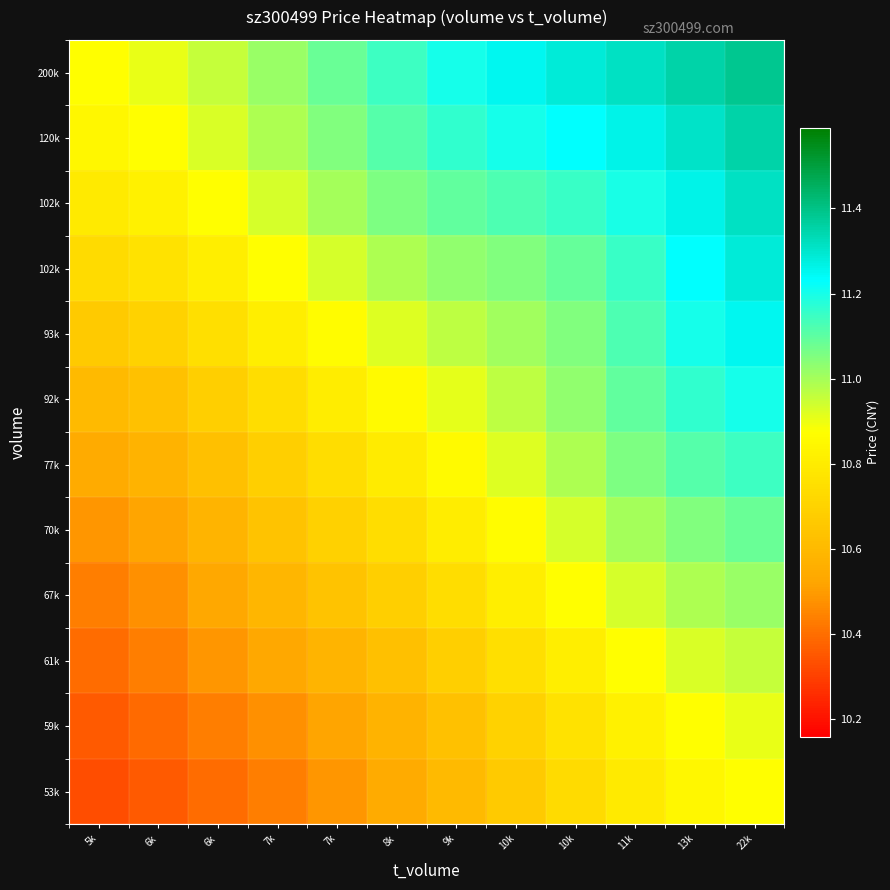

How many categories are shown in the chart?

12